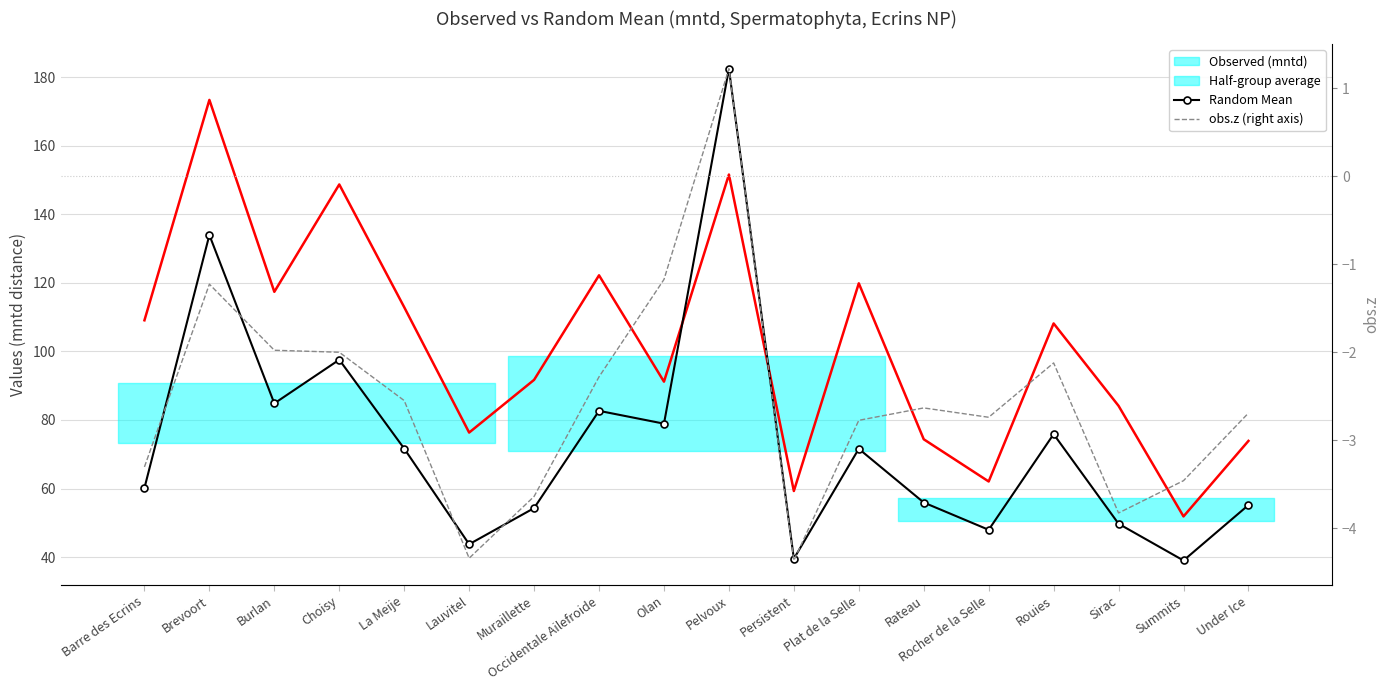

What is the label of the 10th point from the left?

Pelvoux